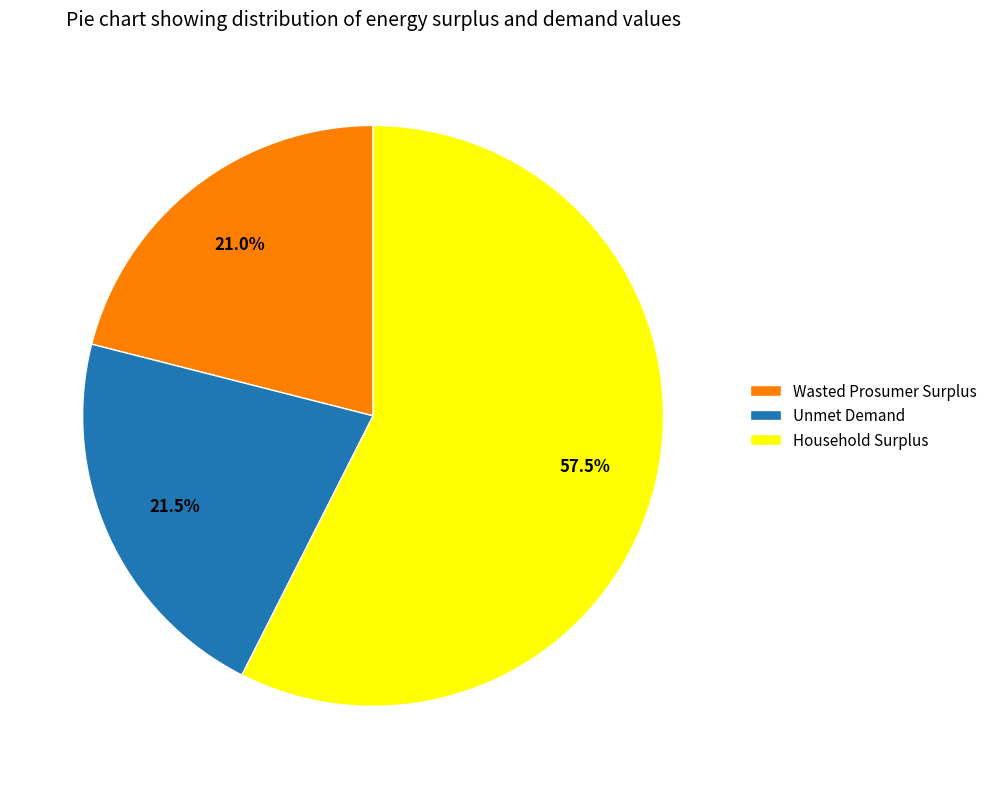

What is the majority slice?

Household Surplus